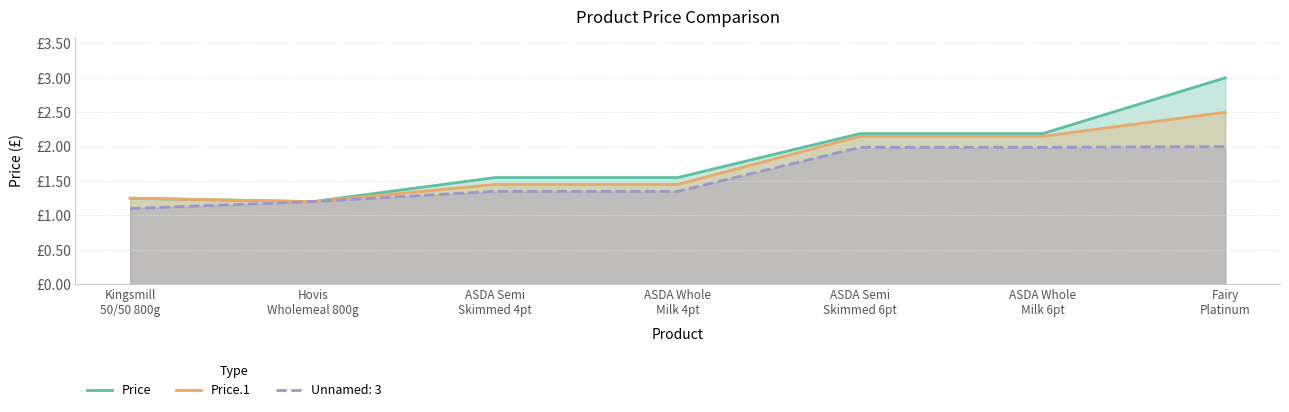

The value of Price.1 at ASDA Semi
Skimmed 6pt is 0.7. True or false?

False